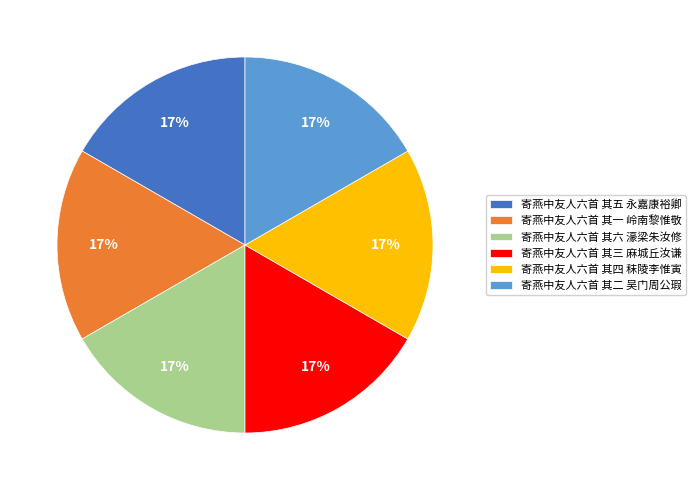

Is there any slice that represents more than half of the pie?

No